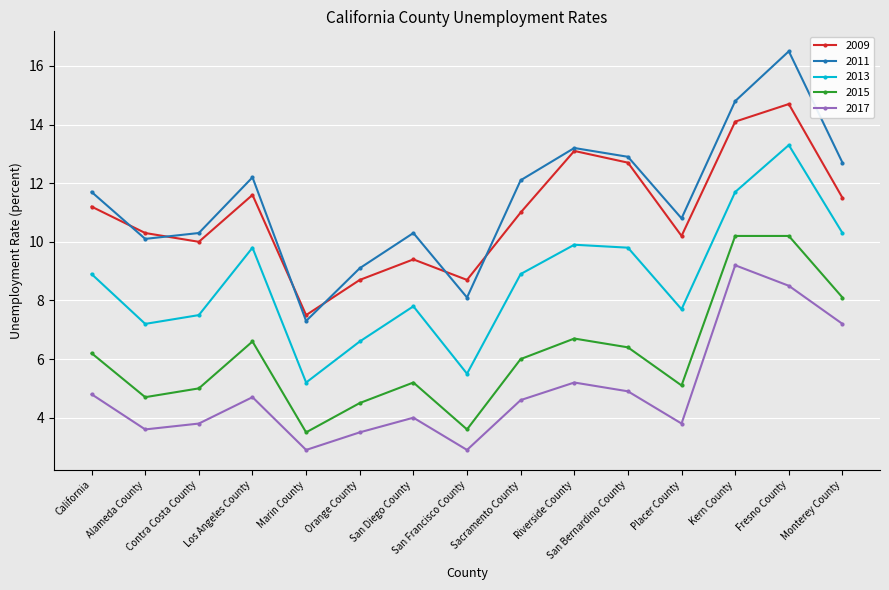

Does the chart display data point markers on the line(s)?

Yes